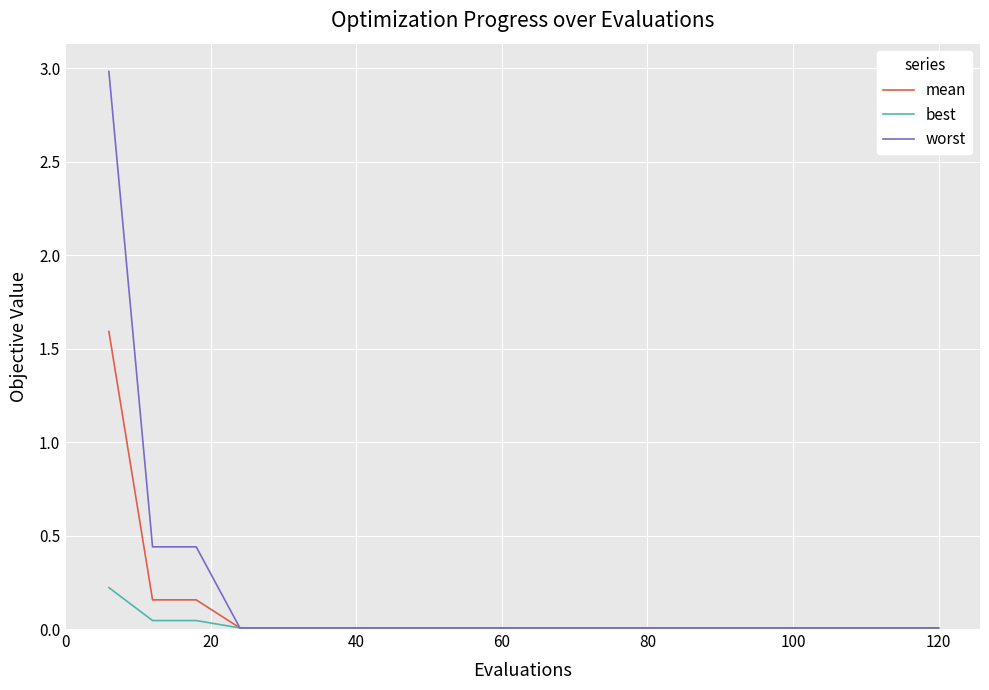

Which series has the largest range (max minus min)?

worst